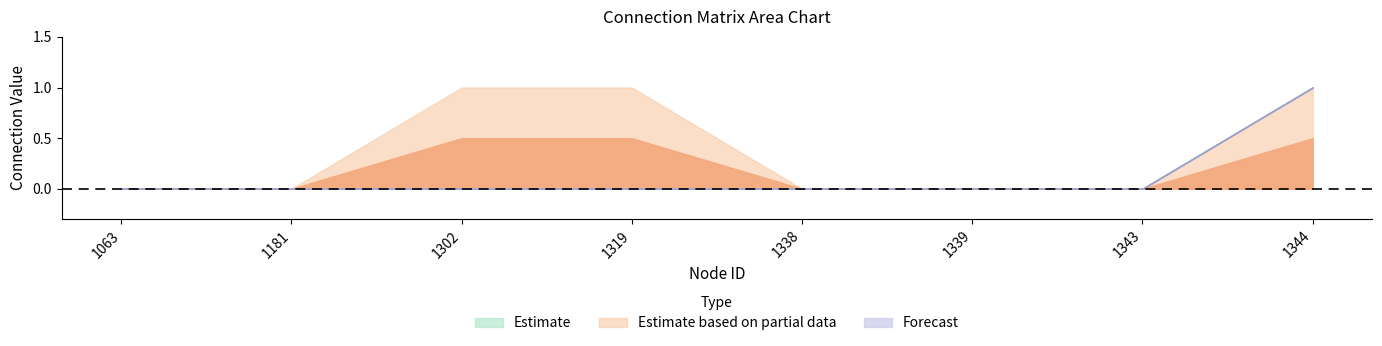

Is it true that 1339 equals 1 at 1344?

True